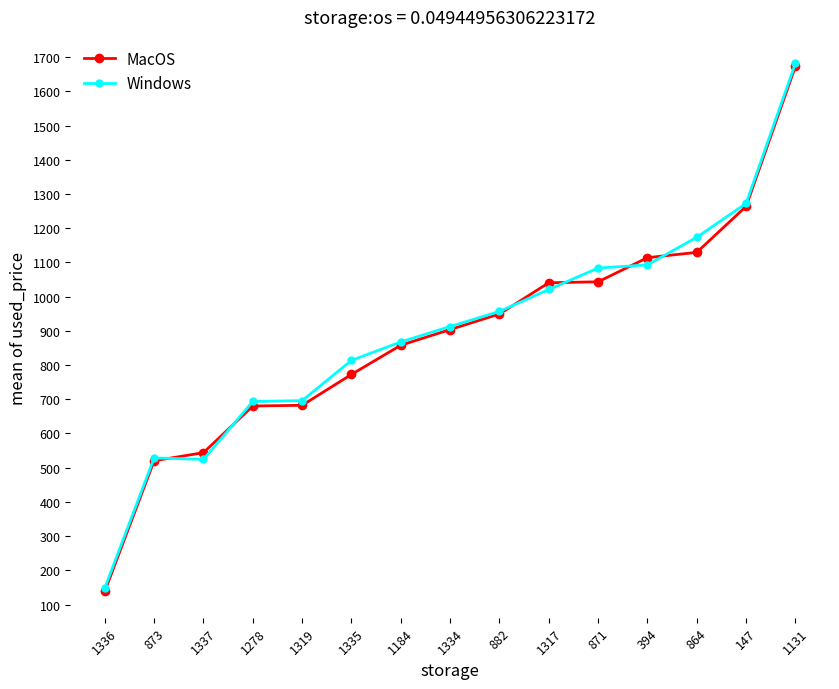

What are all the series names shown in the legend?

MacOS, Windows